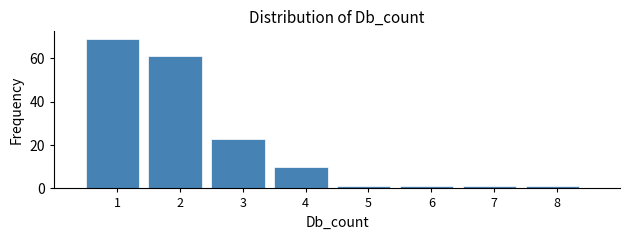

Reading right to left, list all the values displayed in this chart.

8=1	7=1	6=1	5=1	4=10	3=23	2=61	1=69